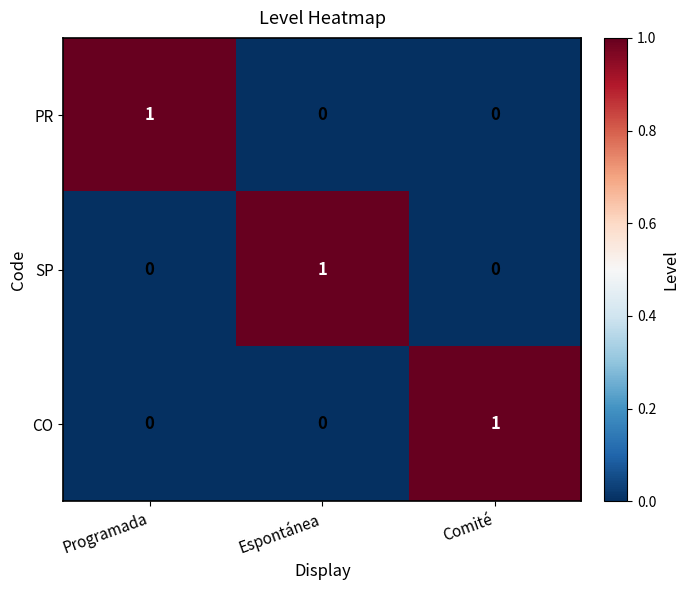

How many distinct data groups are displayed?

3